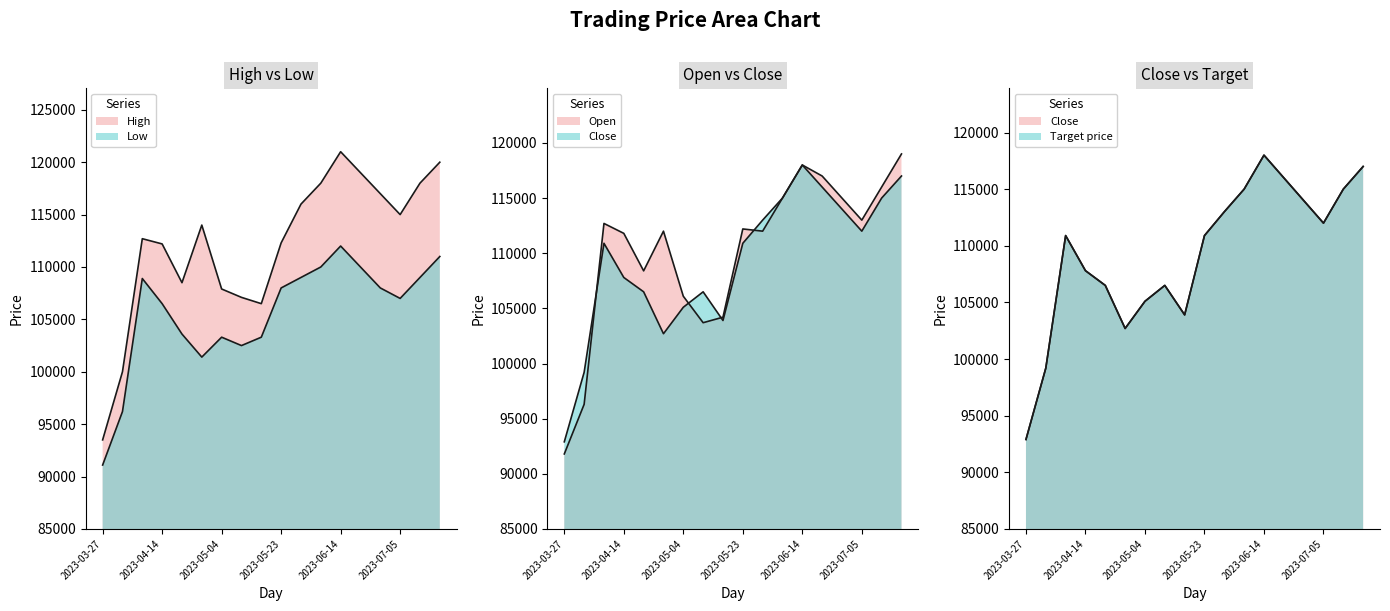

True or false: Close and High cross at least once.

False